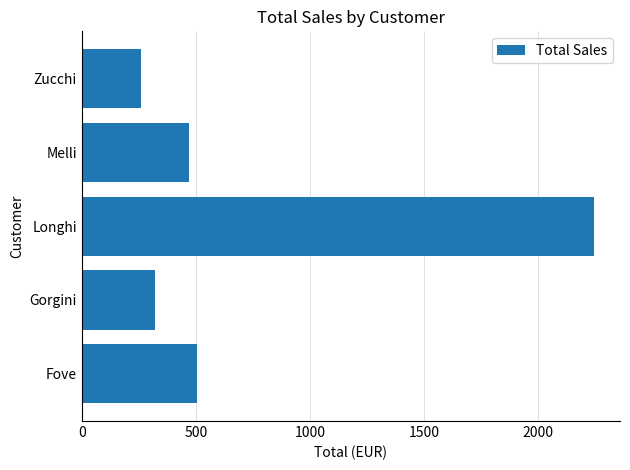

At which category does the chart reach its minimum across all series?

Zucchi